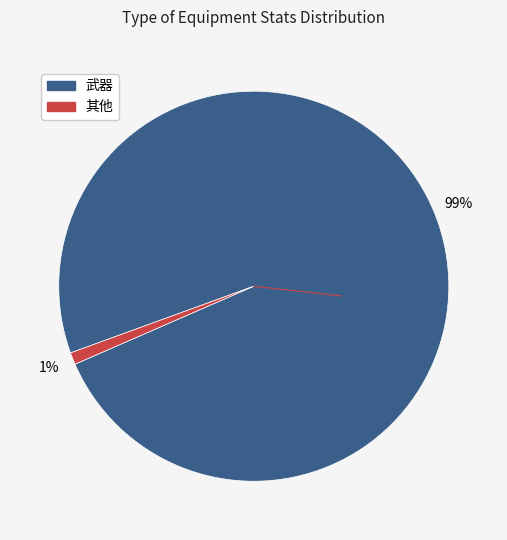

To the nearest percent, what is the average slice percentage?

50%